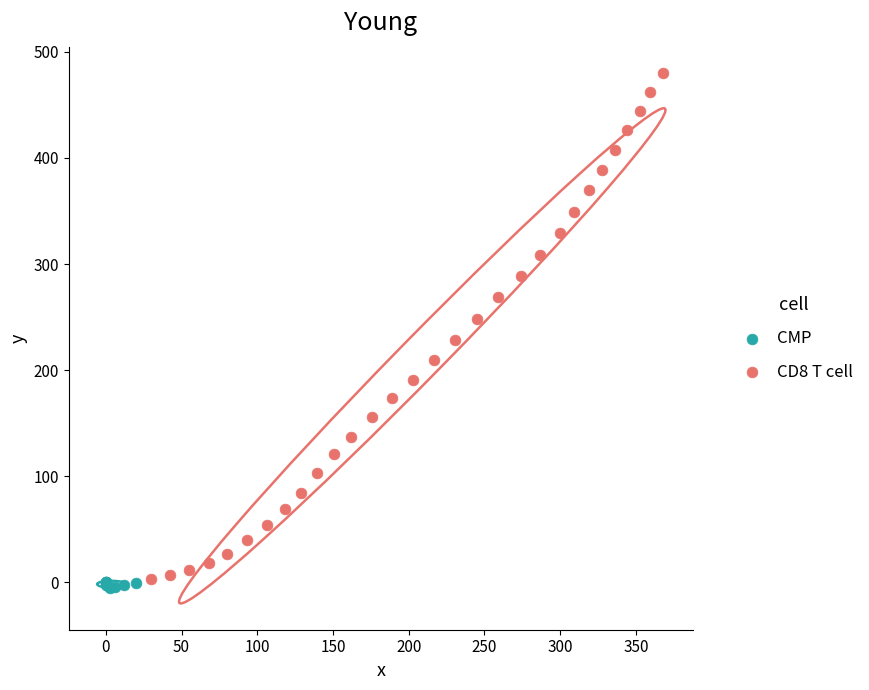

Which series reaches the maximum Y coordinate?

CD8 T cell